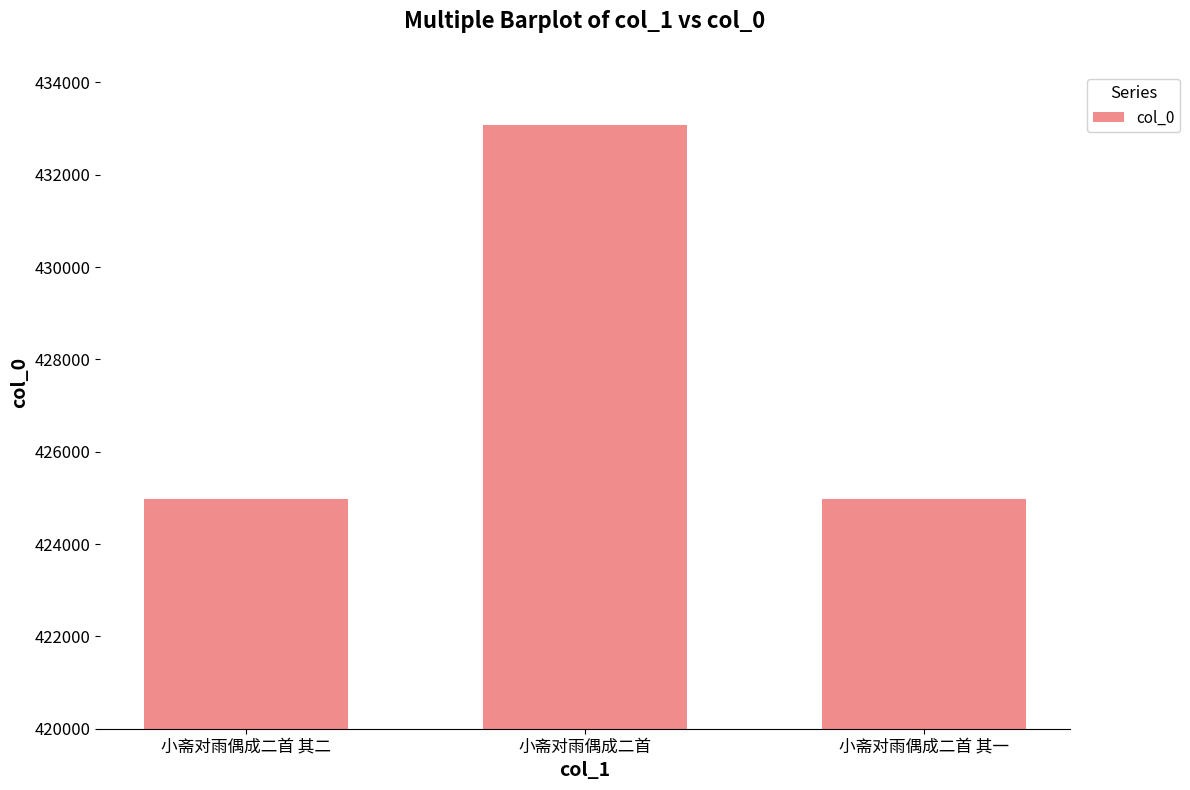

The chart shows a value of 621106 at 小斋对雨偶成二首 其一. True or false?

False